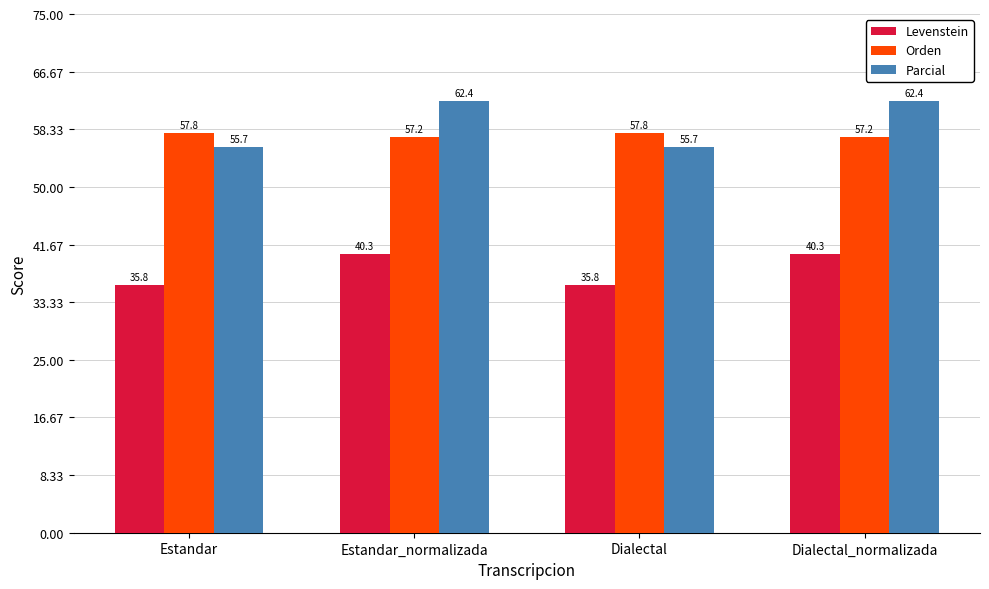

What is the difference between the second highest and minimum values in the Parcial series?

6.7